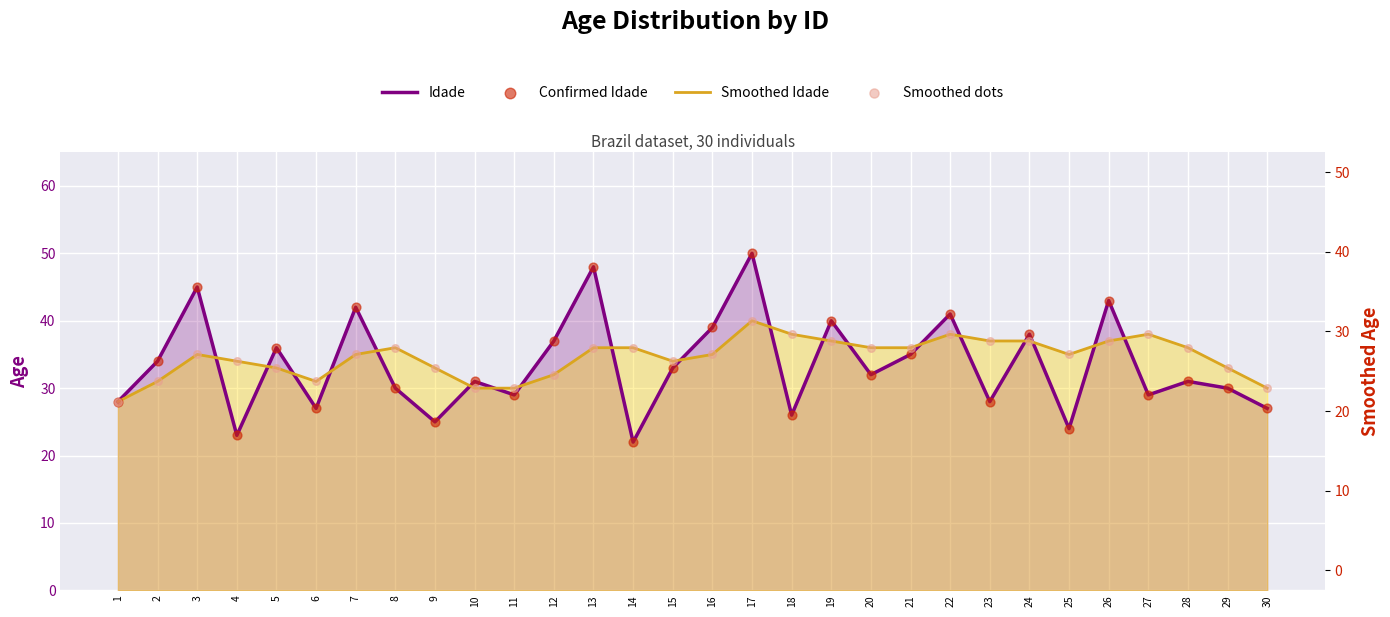

What are all the series names shown in the legend?

Idade, Smoothed Idade, Confirmed Idade, Smoothed dots